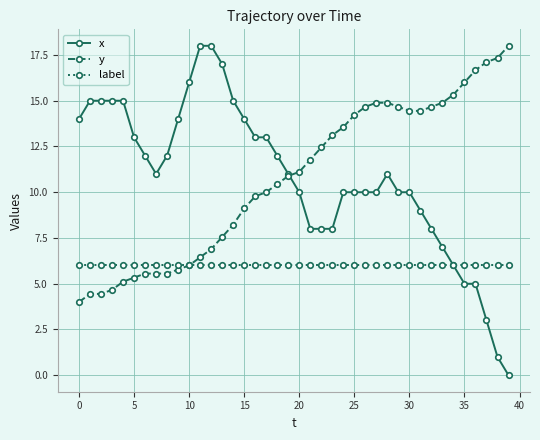

How many data points does each series have?

40